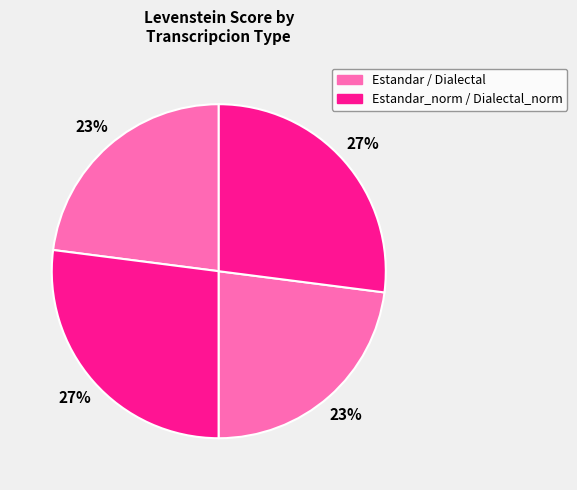

Count the number of slices in the pie.

4